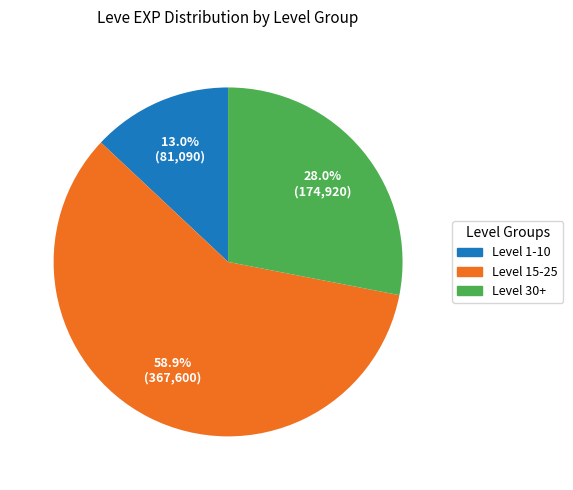

Rank the categories by value from highest to lowest.

Level 15-25, Level 30+, Level 1-10